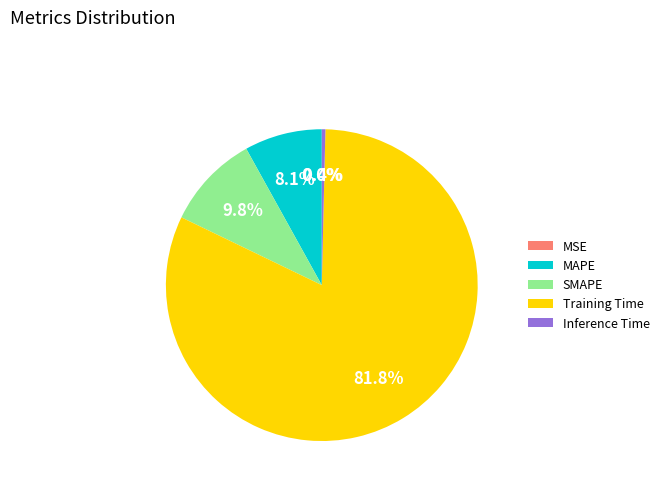

Is it true that Training Time is 82% of the pie?

True